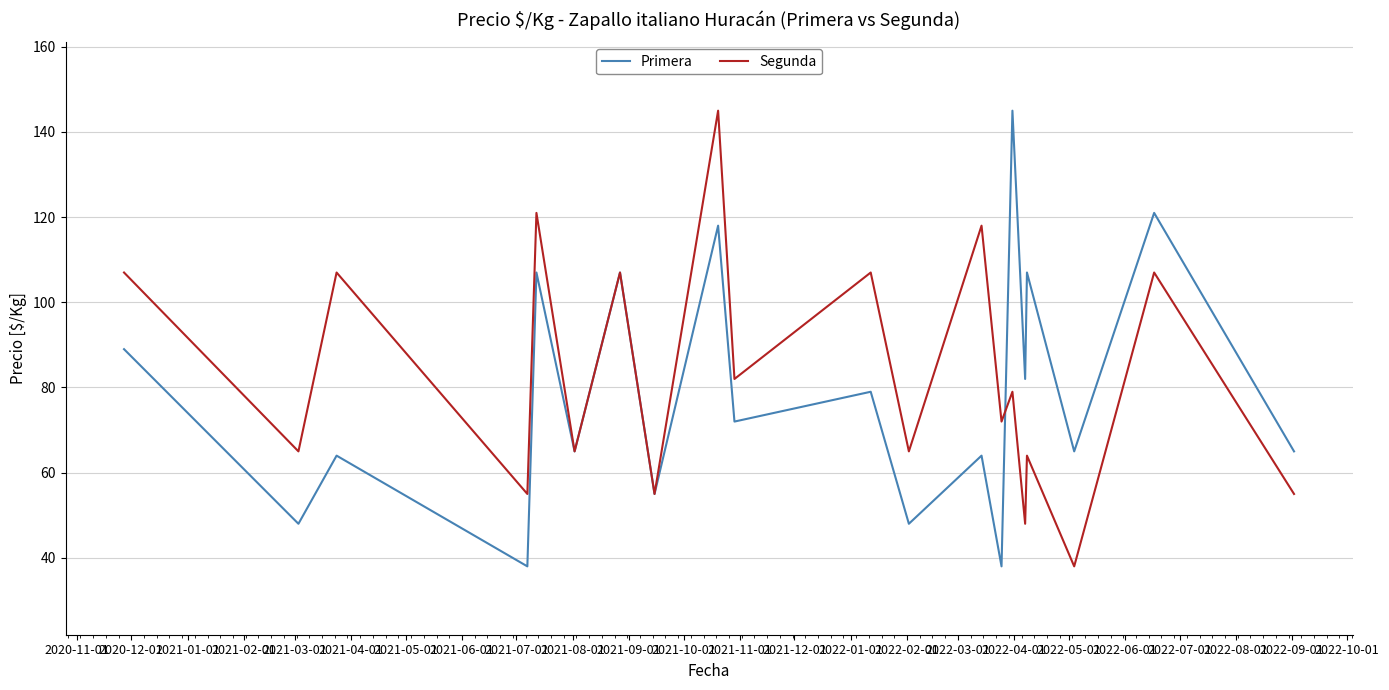

What is the maximum value shown in the chart?

145